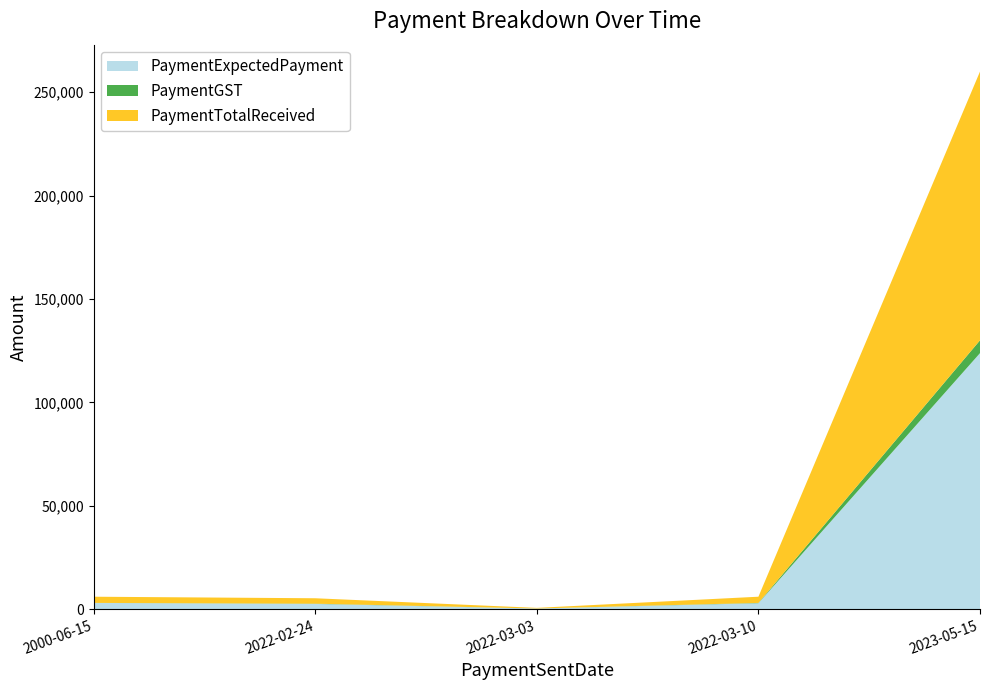

Reading left to right, transcribe all the data shown in this chart.

PaymentExpectedPayment: 2000-06-15=3000.0	2022-02-24=2500.0	2022-03-03=285.7	2022-03-10=2857.1	2023-05-15=123809.5
PaymentGST: 2000-06-15=0.0	2022-02-24=125.0	2022-03-03=14.3	2022-03-10=142.9	2023-05-15=6190.5
PaymentTotalReceived: 2000-06-15=3000.0	2022-02-24=2625.0	2022-03-03=300.0	2022-03-10=3000.0	2023-05-15=130000.0